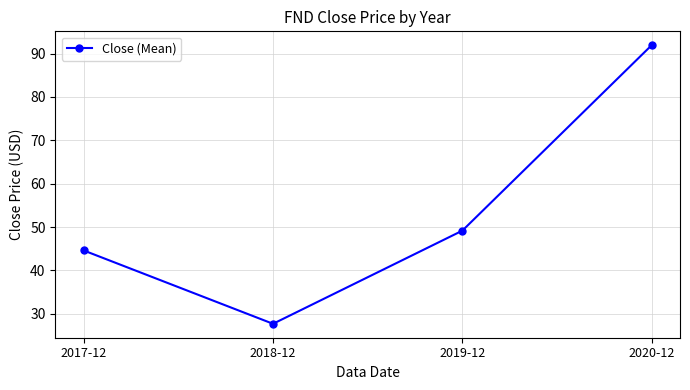

What is the label of the 3rd point from the right?

2018-12